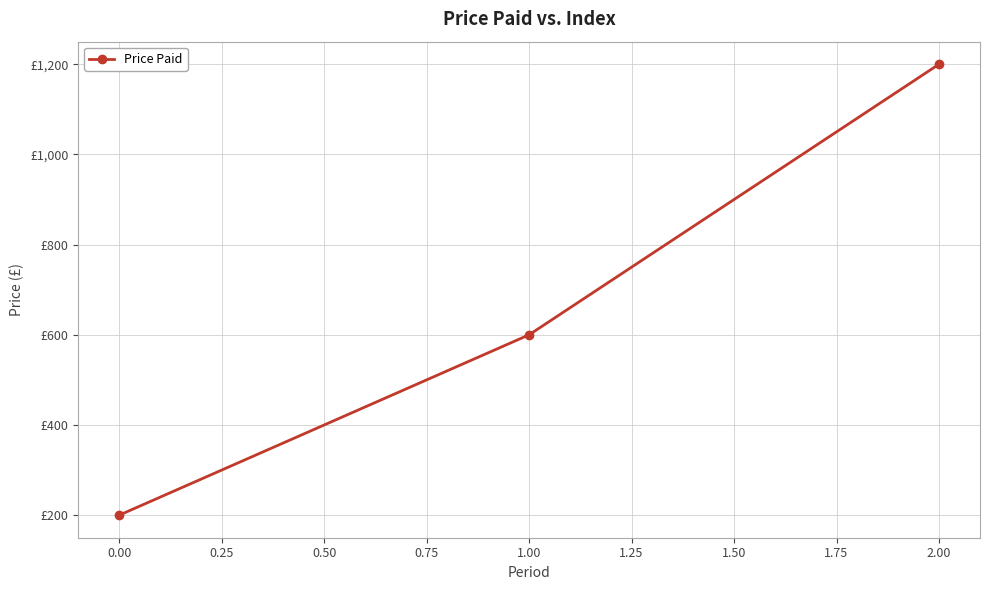

Does the chart have visible grid lines?

Yes